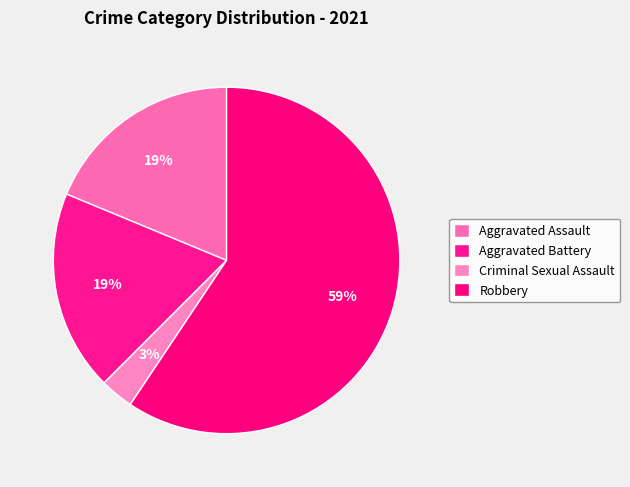

How many segments does this pie chart have?

4